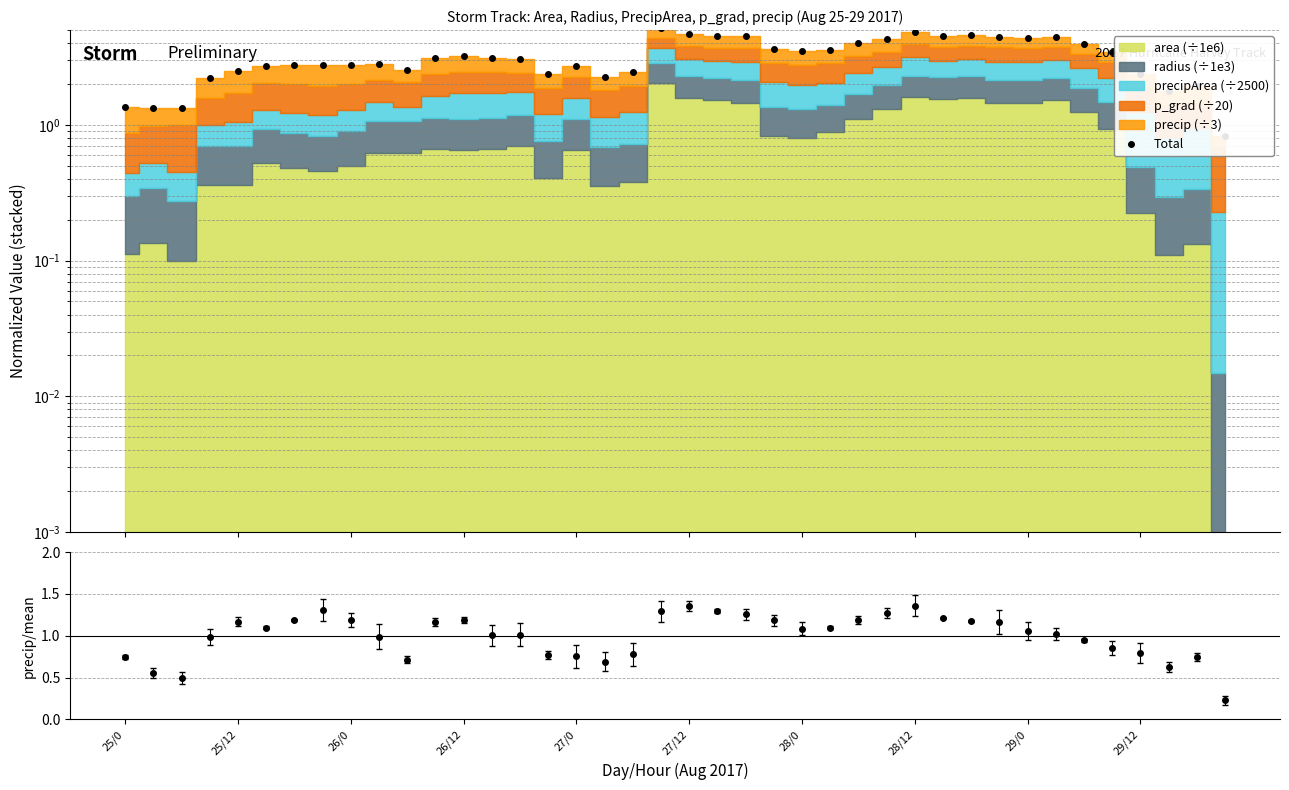

What is the difference between the second highest and second lowest values?

3.5